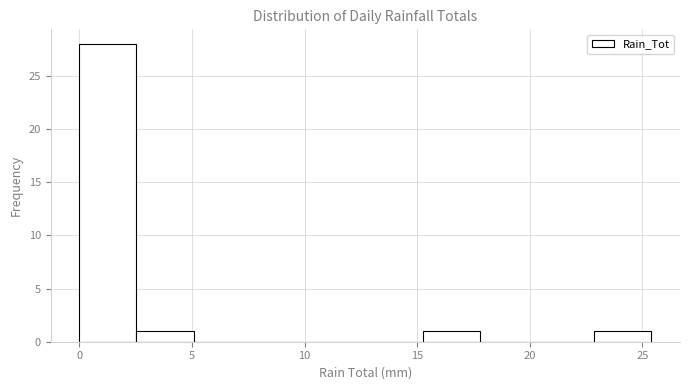

What is the height of the bar covering 2.5 to 5.0 on the x-axis? Neither the bar edges nor the heights are printed on the chart, so give them approximately, as read against the axes.

1